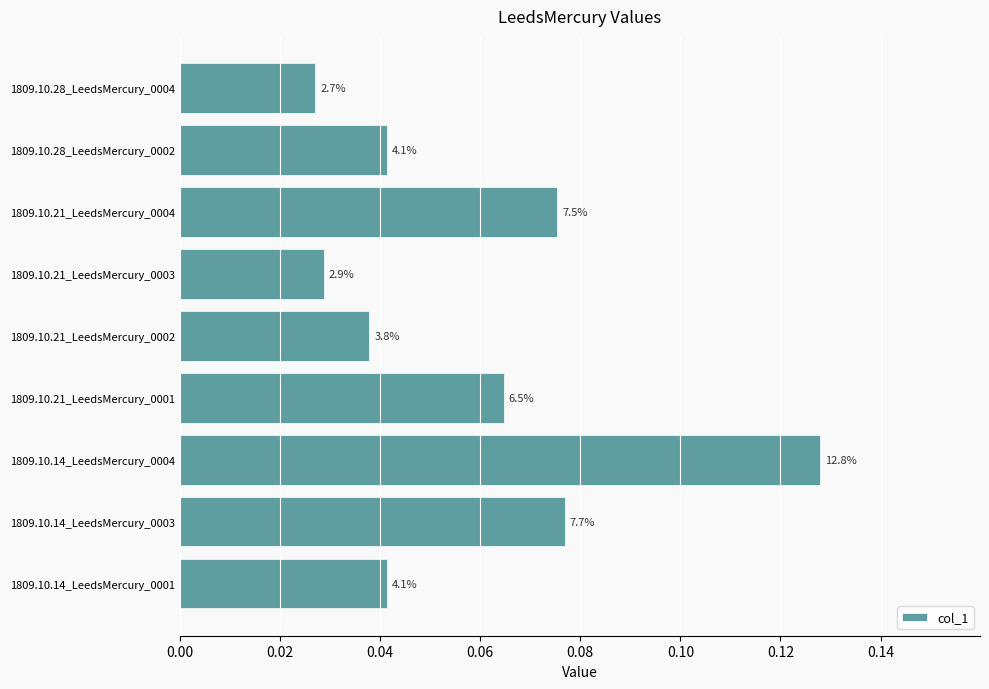

Count the values in the range 0 to 1.

9